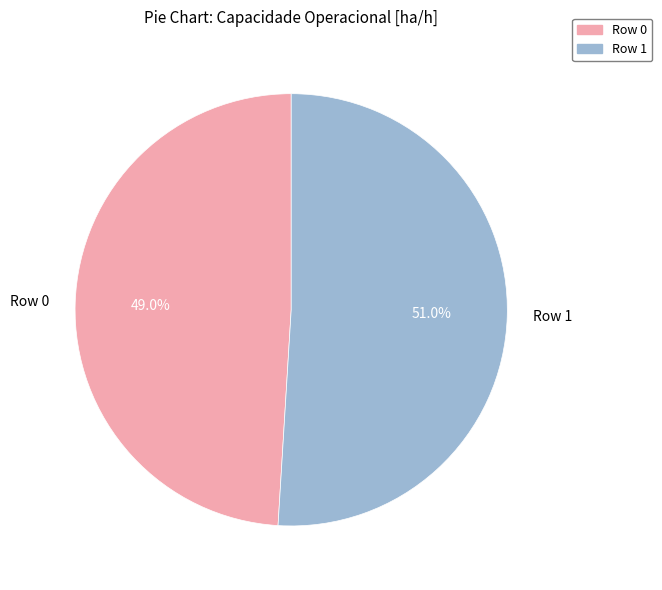

Does any single category account for the majority?

Yes